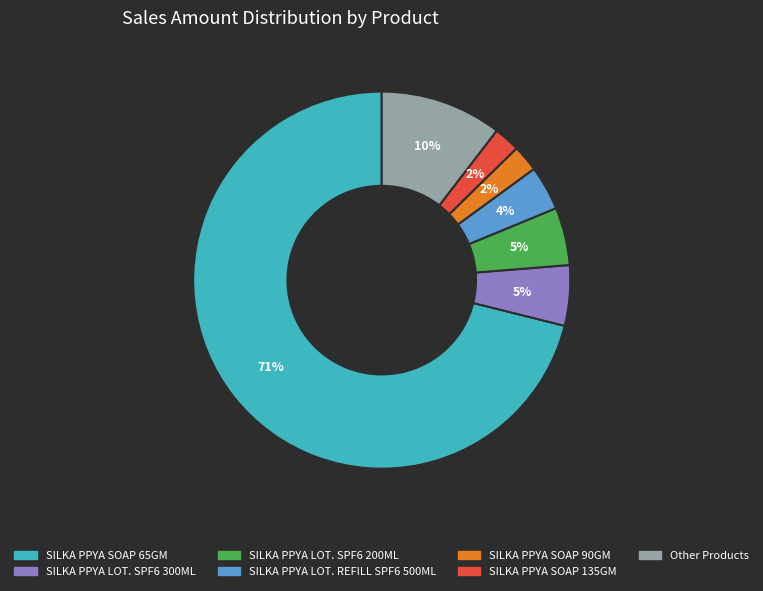

Does any single category account for the majority?

Yes